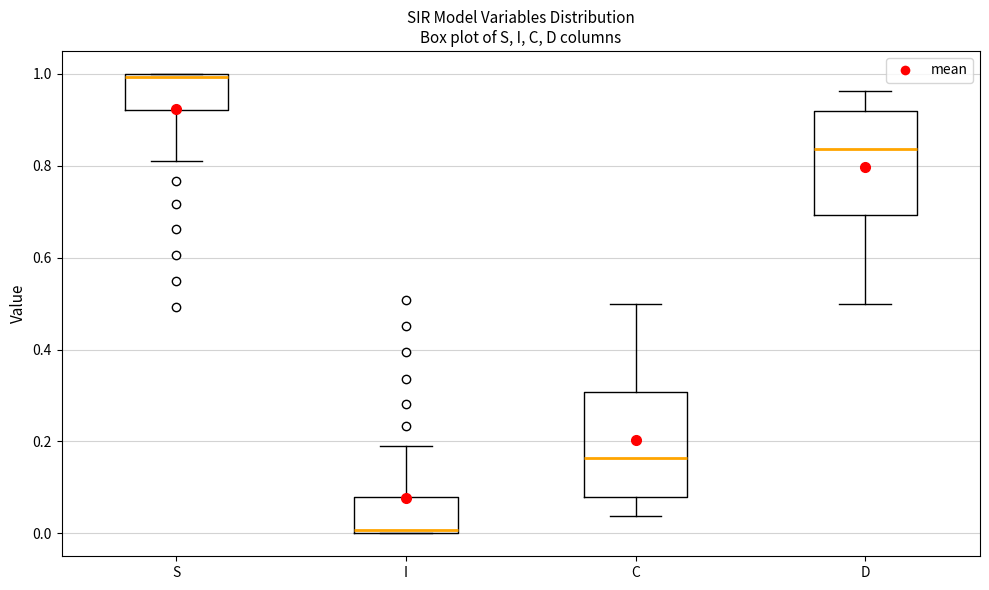

Reading left to right, read every box against the y-axis: the position of its median line, the range the box covers, and the ends of its whiskers. The values are not printed on the chart, so give them approximately, as read against the axis.

S: median 1.00 (just below the box's upper edge), box 0.92 to 1.00, whiskers 0.82 to 1.00
I: median 0.00 (just above the box's lower edge), box 0.00 to 0.08, whiskers 0.00 to 0.18
C: median 0.16, box 0.08 to 0.30, whiskers 0.04 to 0.50
D: median 0.84, box 0.70 to 0.92, whiskers 0.50 to 0.96